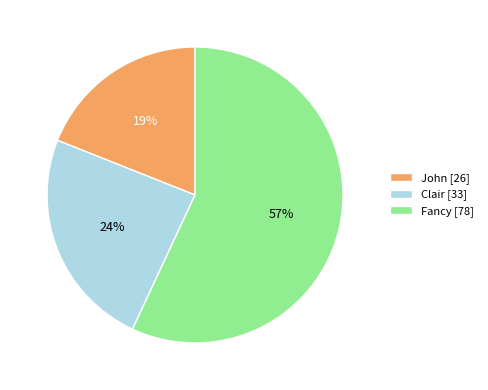

True or false: Fancy accounts for 57% of the total.

True